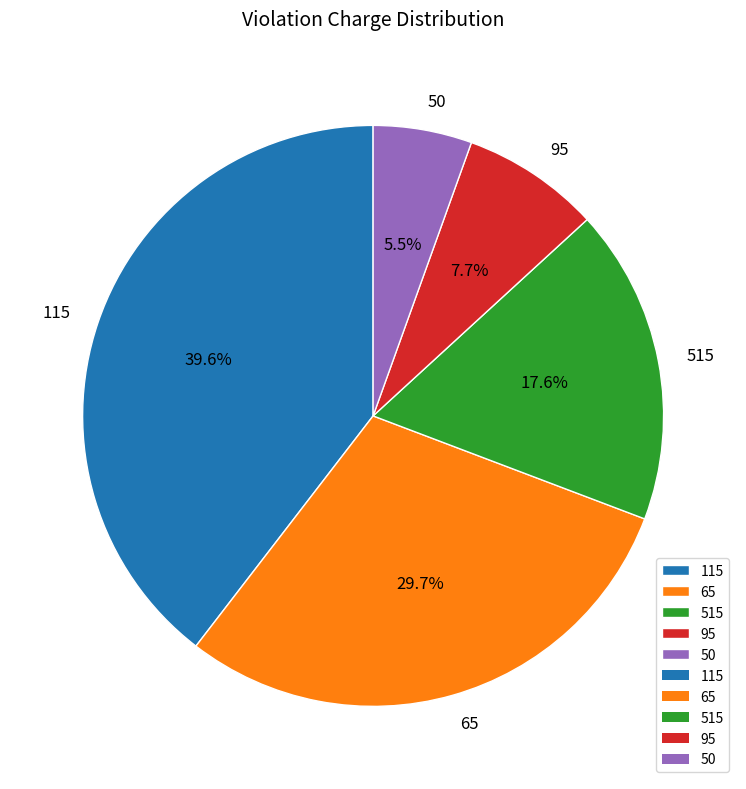

To the nearest percent, what is the average slice percentage?

20%